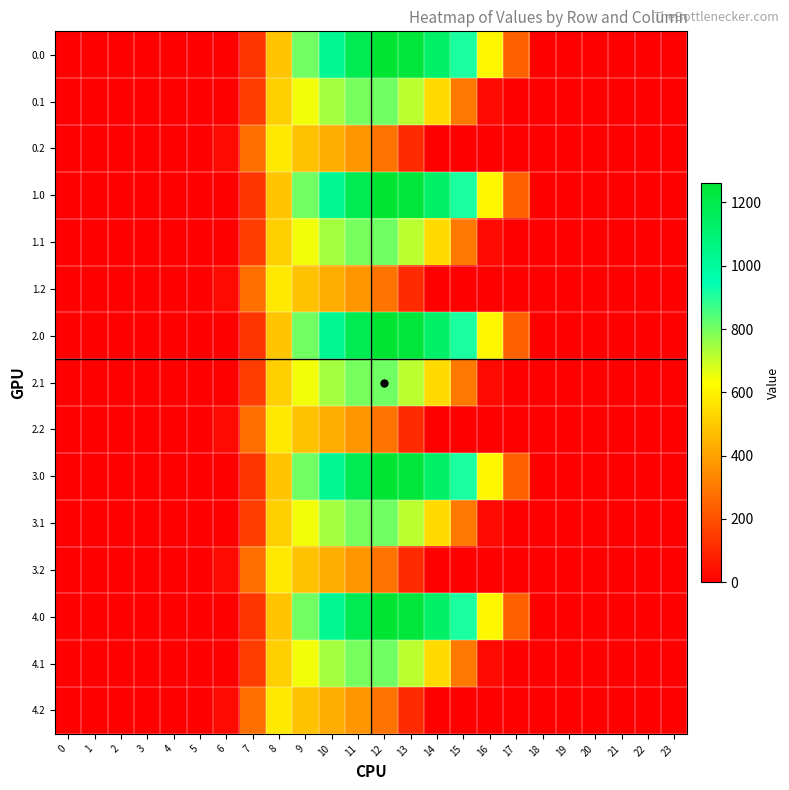

List the series in order of their peak value, lowest first.

0.2, 1.2, 2.2, 3.2, 4.2, 0.1, 1.1, 2.1, 3.1, 4.1, 0.0, 1.0, 2.0, 3.0, 4.0